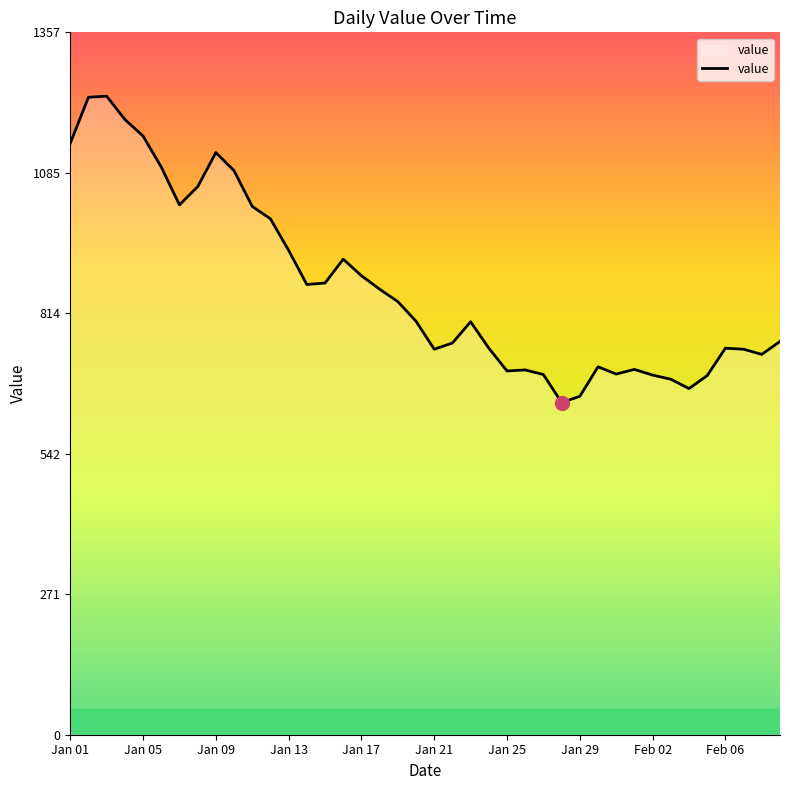

What is the minimum value shown in the chart?

642